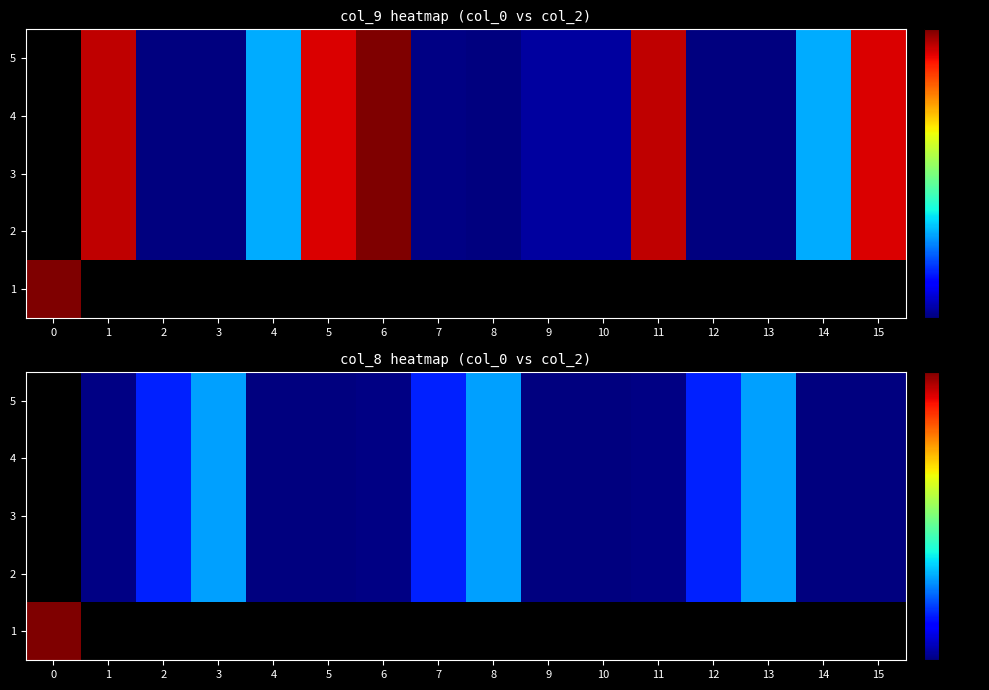

True or false: 4 has a value of 2.3 at 9.

False